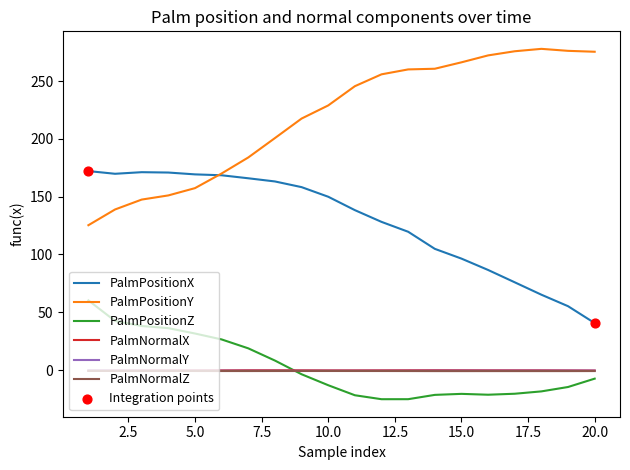

Which series has the largest total across all categories?

PalmPositionY